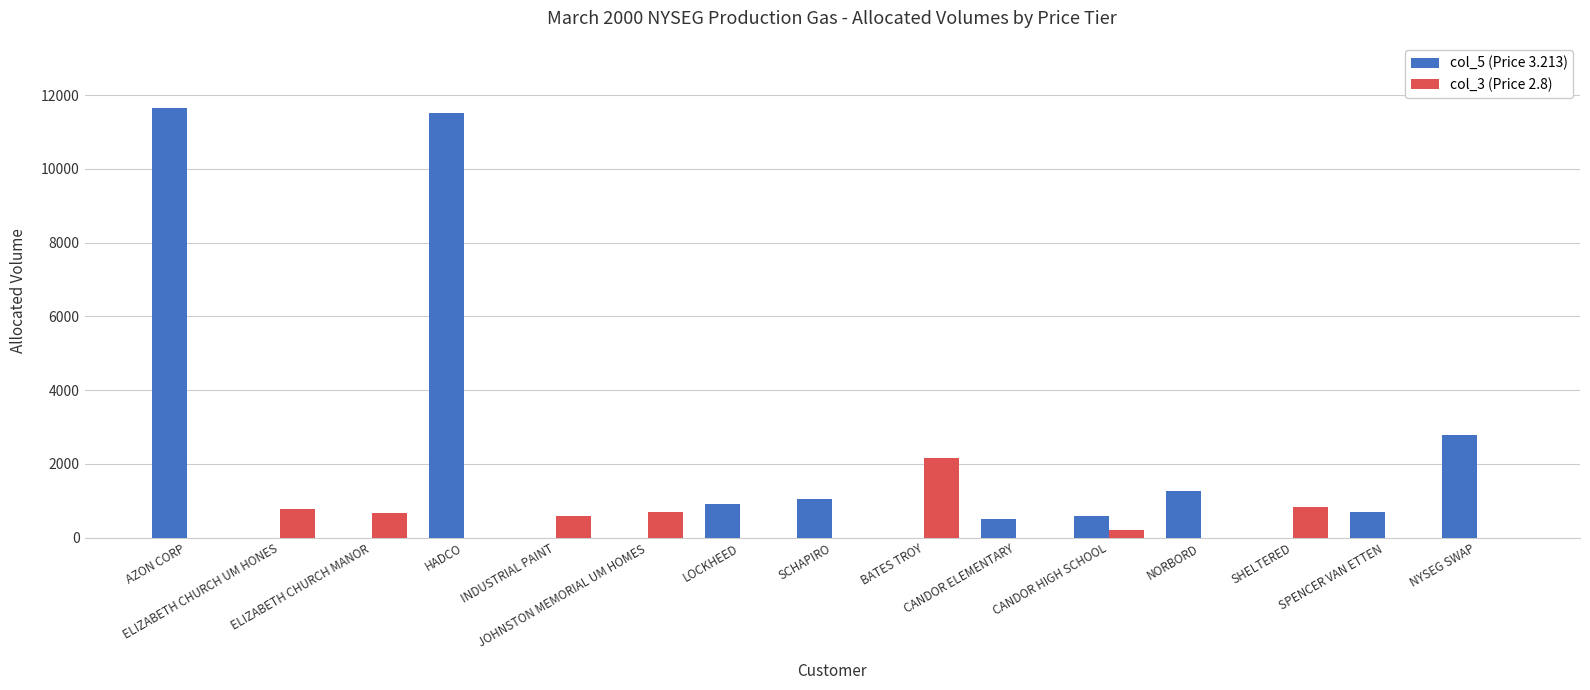

What is the greatest value displayed?

11657